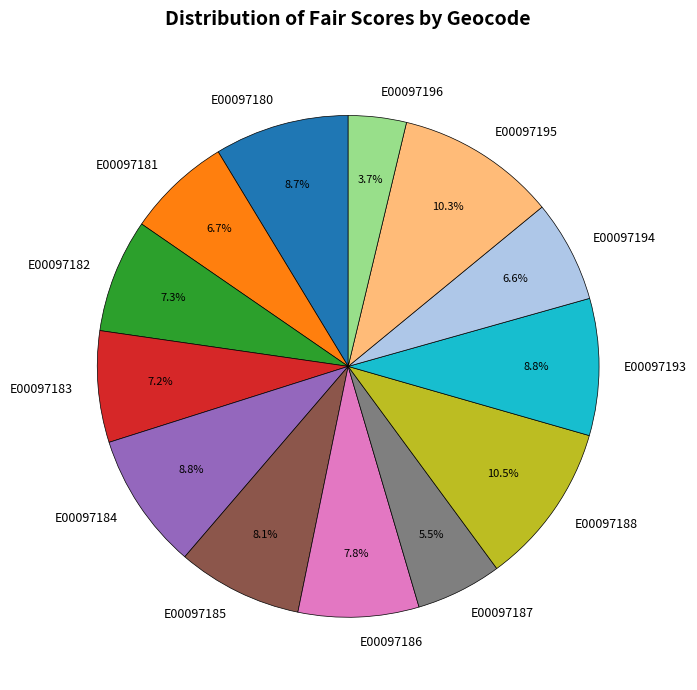

To the nearest percent, what percentage of the pie is E00097185?

8%